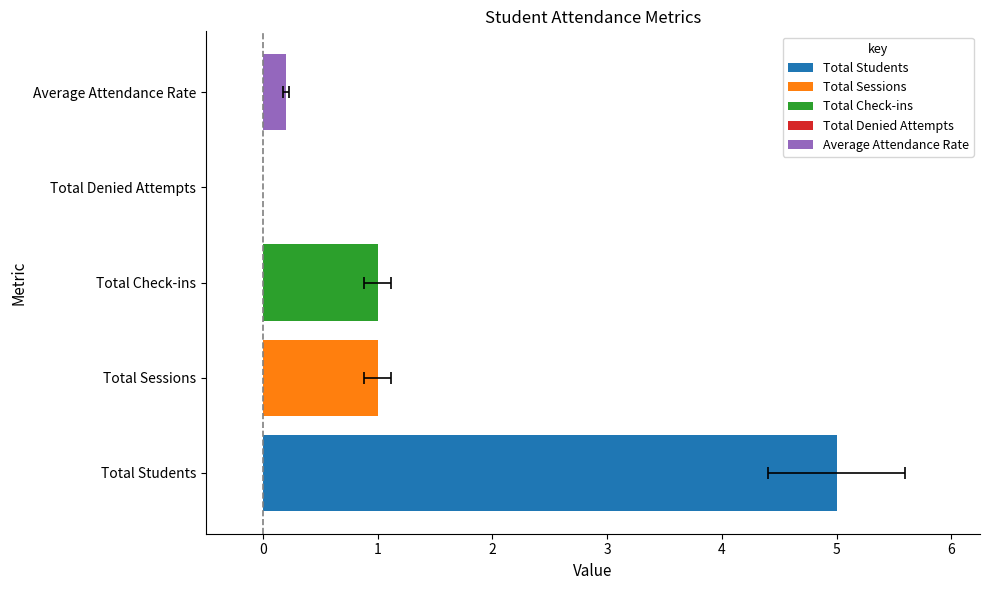

How many categories are shown in the chart?

5